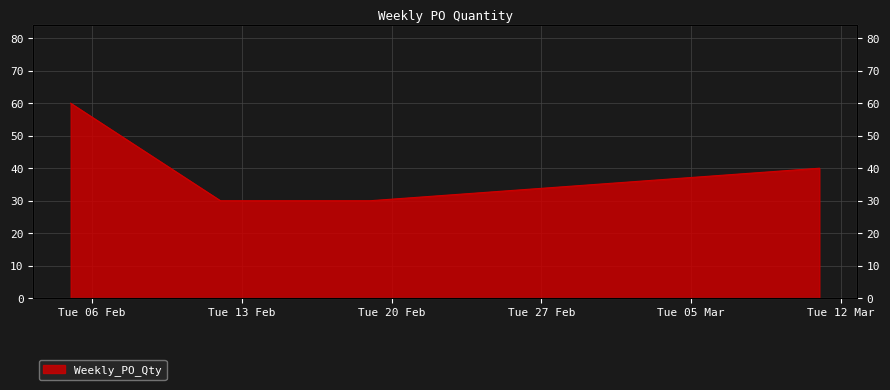

What is the smallest value displayed?

30